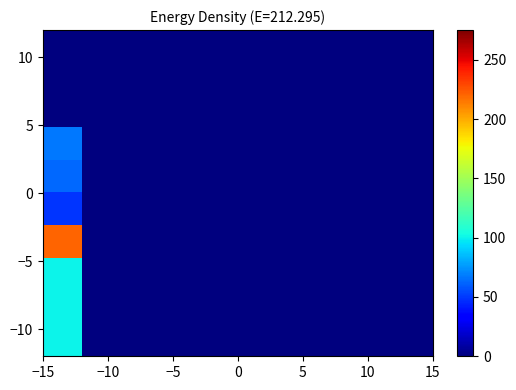

How many distinct data groups are displayed?

10